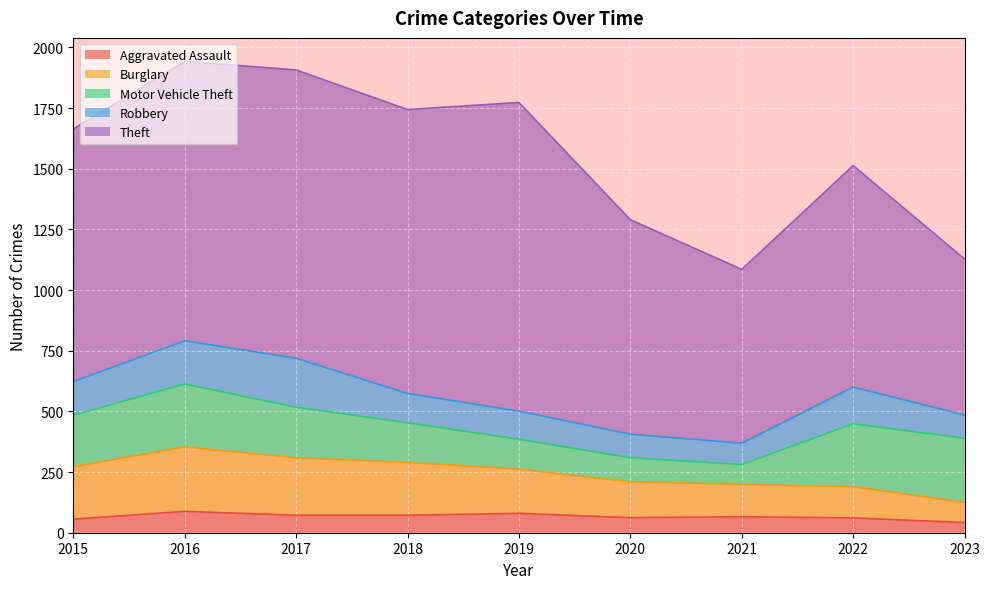

What is the value of the Motor Vehicle Theft point at the 1st from the left?

212